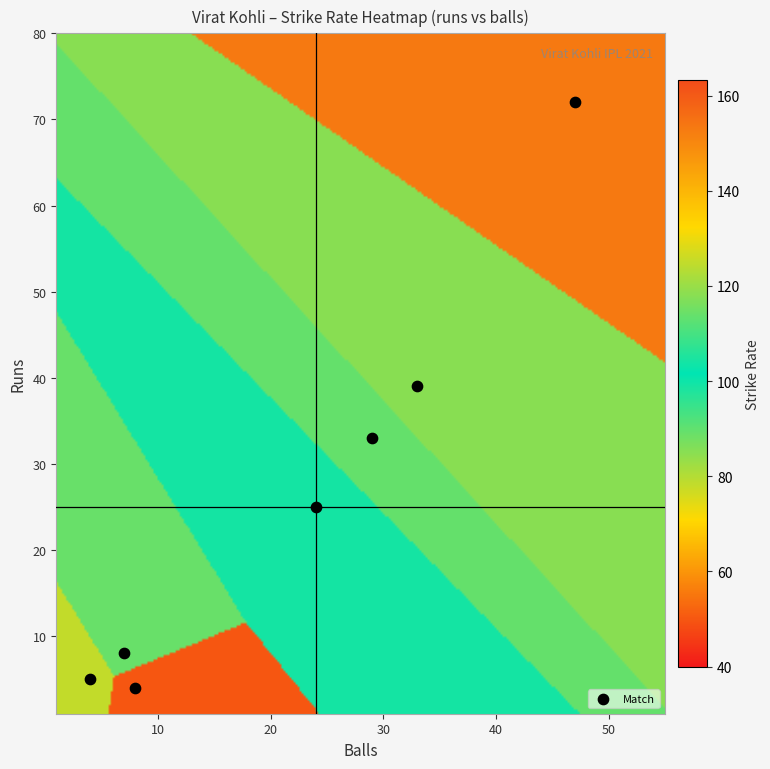

What is the range of Y values (max minus min)?

68